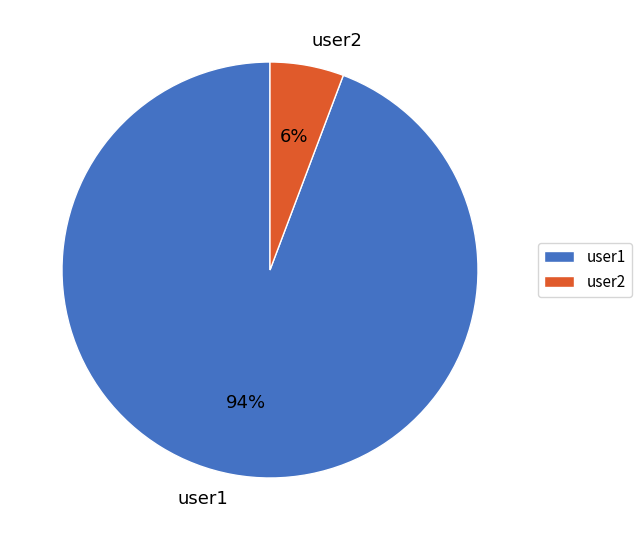

True or false: user2 accounts for 1% of the total.

False